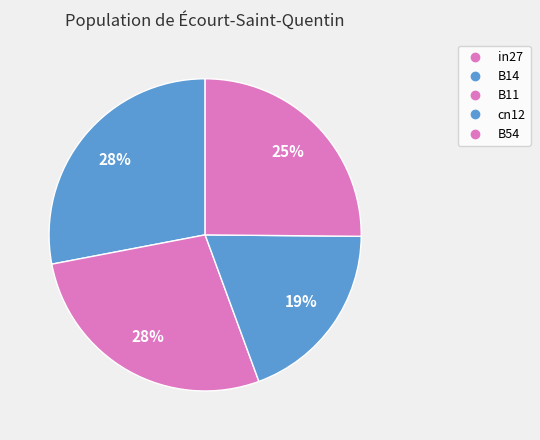

Combined, what portion of the pie is B14 and cn12?

47.3%